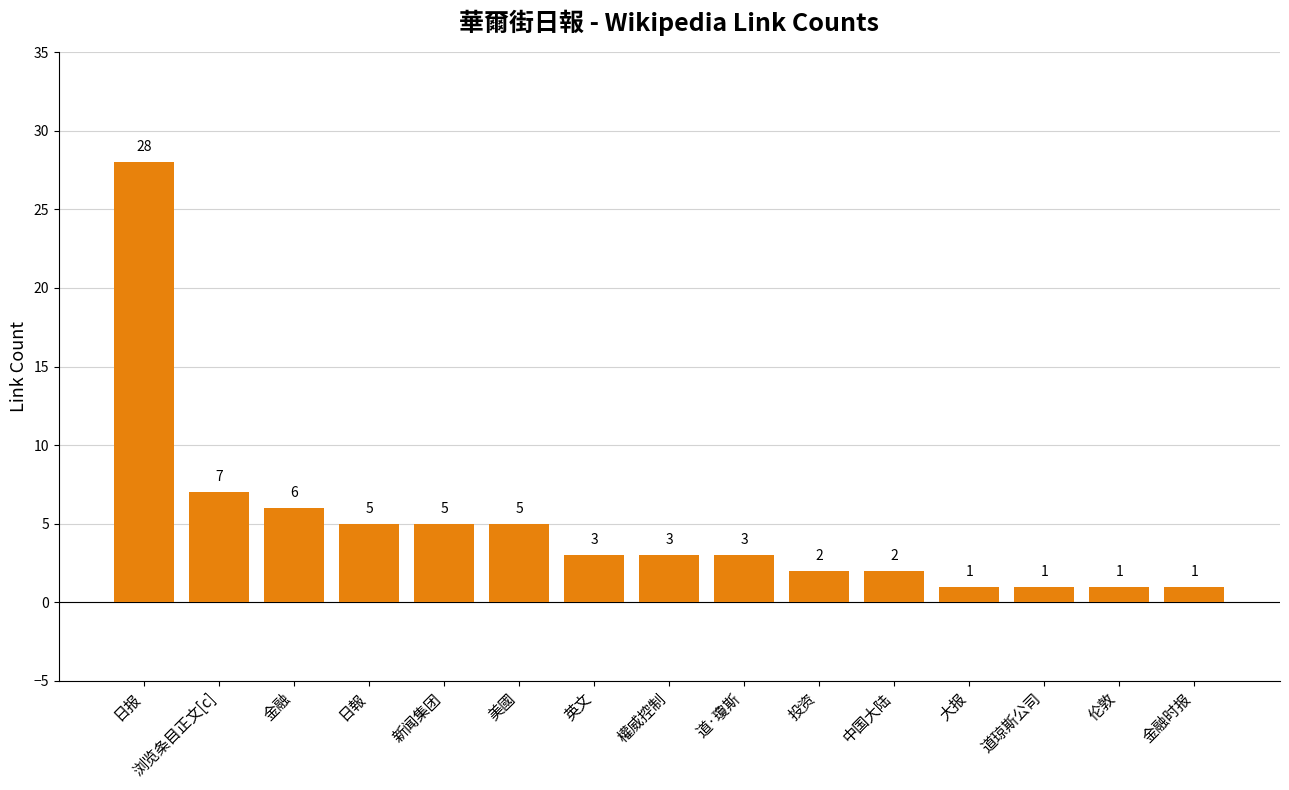

The value at 中国大陆 is 0. True or false?

False